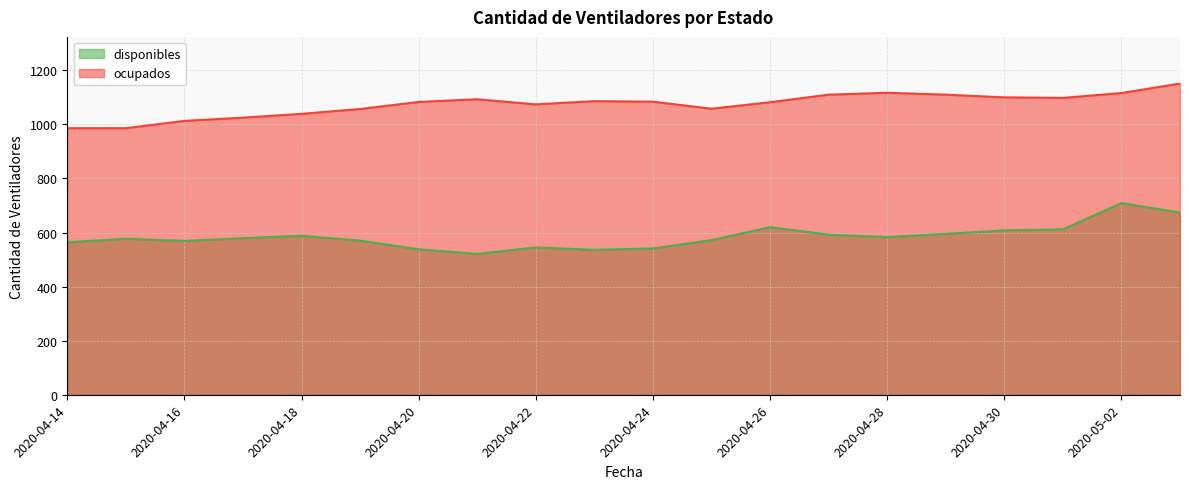

List the series in order of their peak value, lowest first.

disponibles, ocupados